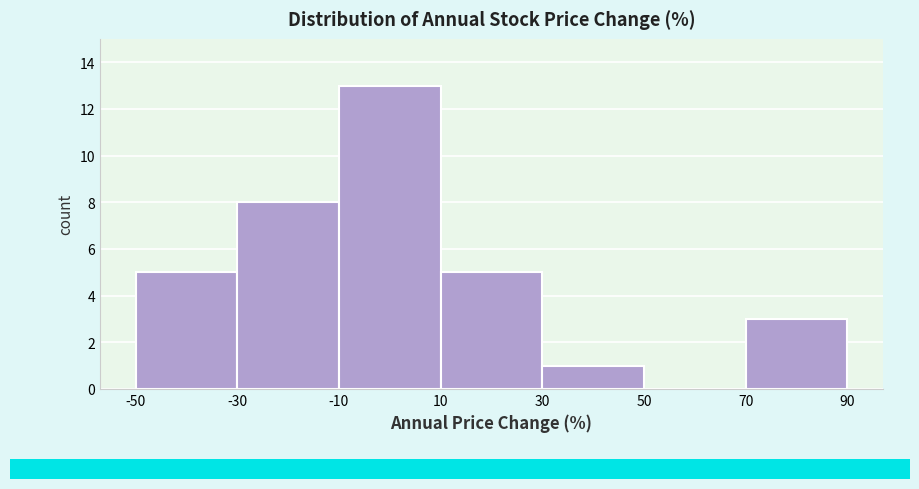

Reading left to right, transcribe this chart: for each bar, give the range it covers on the x-axis and its height. The values are not printed on the chart, so give them approximately, as read against the axis.

-50 to -30: 5
-30 to -10: 8
-10 to 10: 13
10 to 30: 5
30 to 50: 1
50 to 70: 0
70 to 90: 3